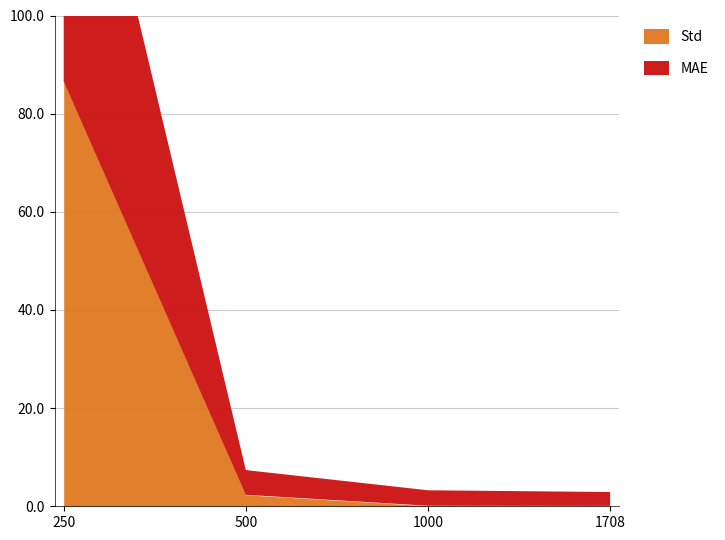

What is the spread (max minus min) of values at 500?

2.7